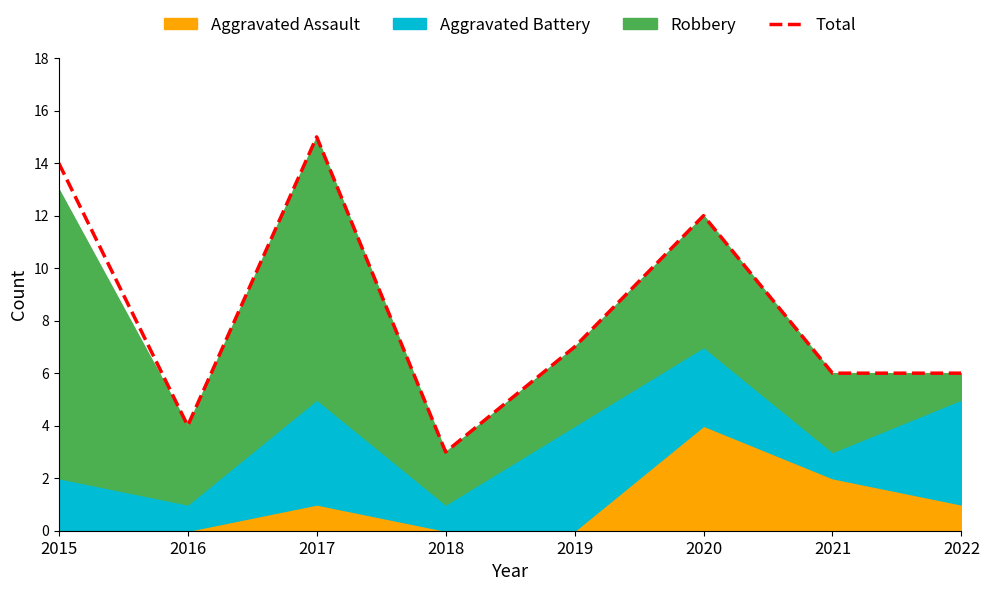

How many interior local valleys (lower than both neighbors) does the data have?

2